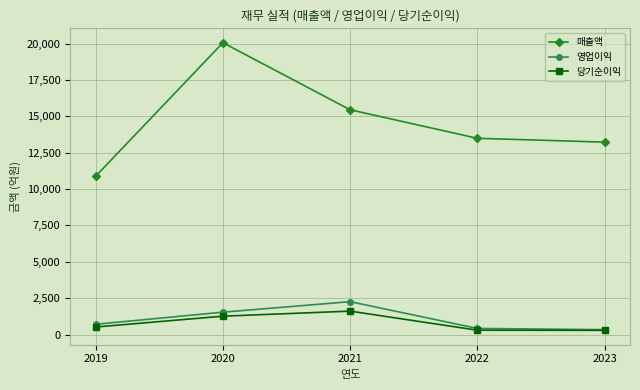

Is this an area chart (filled region under the line)?

No